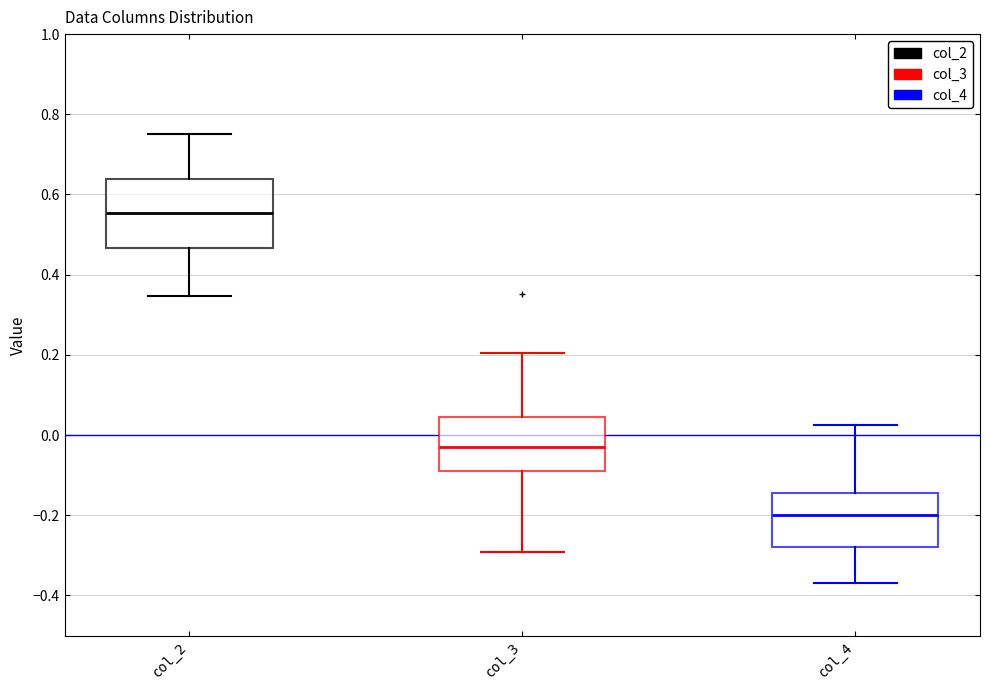

Reading left to right, read every box against the y-axis: the position of its median line, the range the box covers, and the ends of its whiskers. The values are not printed on the chart, so give them approximately, as read against the axis.

col_2: median 0.56, box 0.46 to 0.64, whiskers 0.34 to 0.76
col_3: median -0.02, box -0.08 to 0.04, whiskers -0.30 to 0.20
col_4: median -0.20, box -0.28 to -0.14, whiskers -0.38 to 0.02